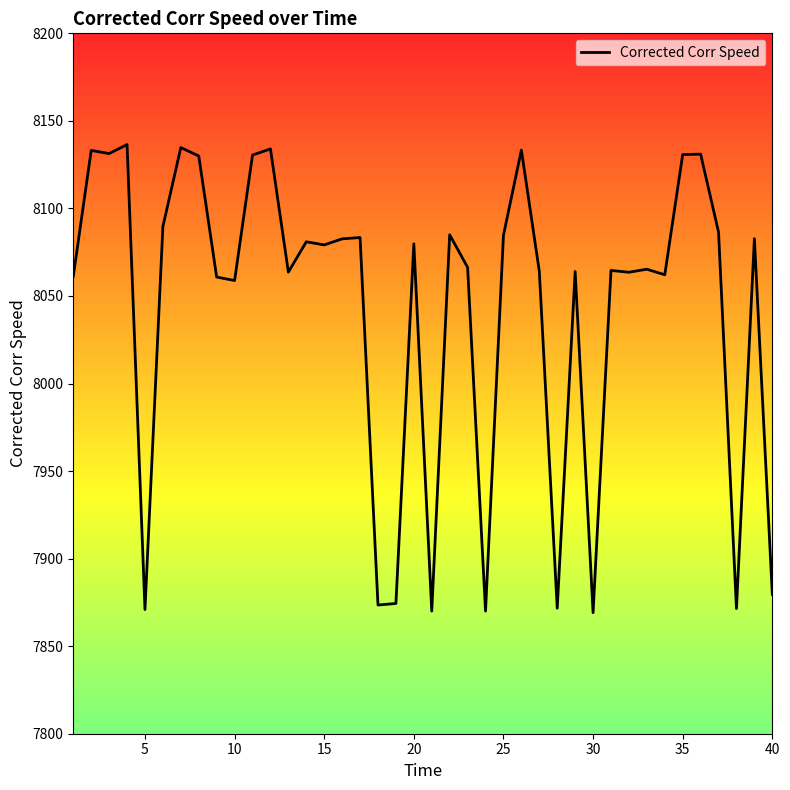

What is the greatest value displayed?

8136.5